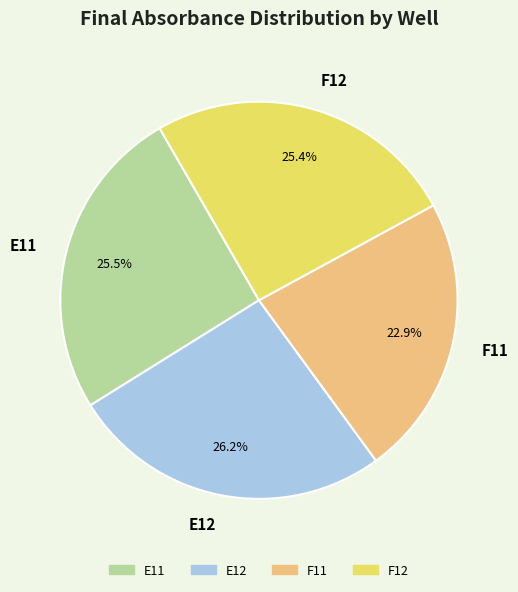

Which slice is the largest?

E12